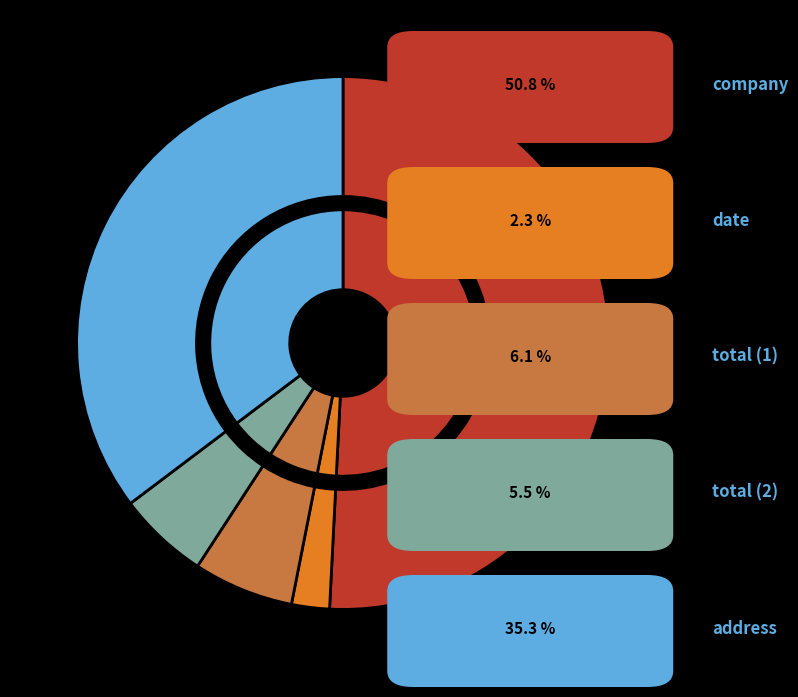

Which slice represents more than half of the pie?

company